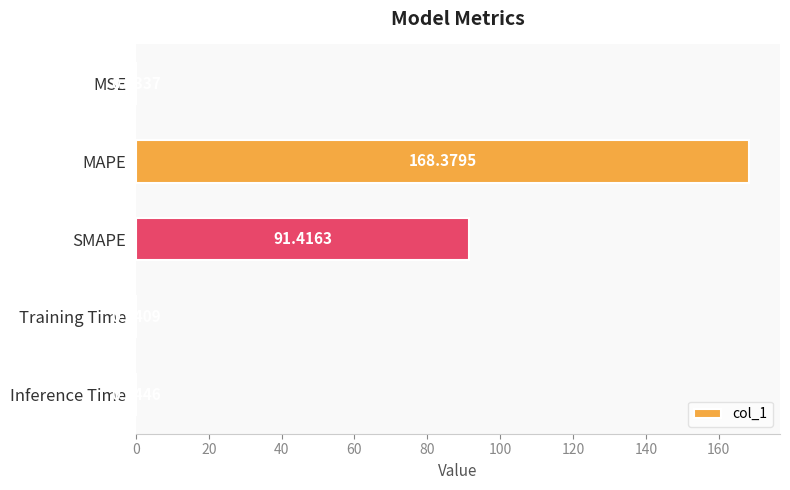

What is the average value?

52.0